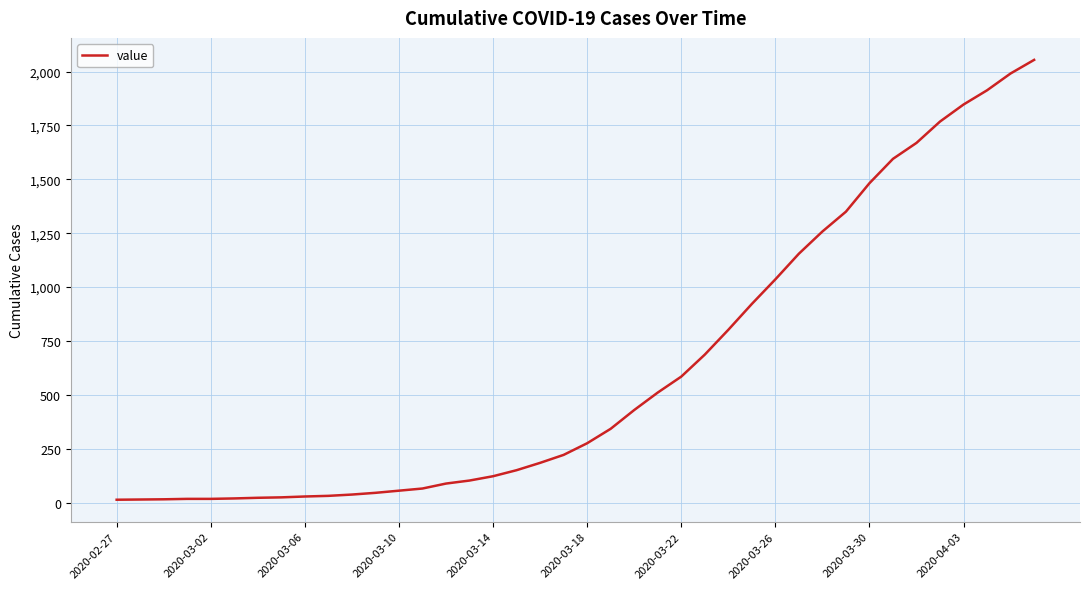

What is the difference between the maximum and minimum values?

2040